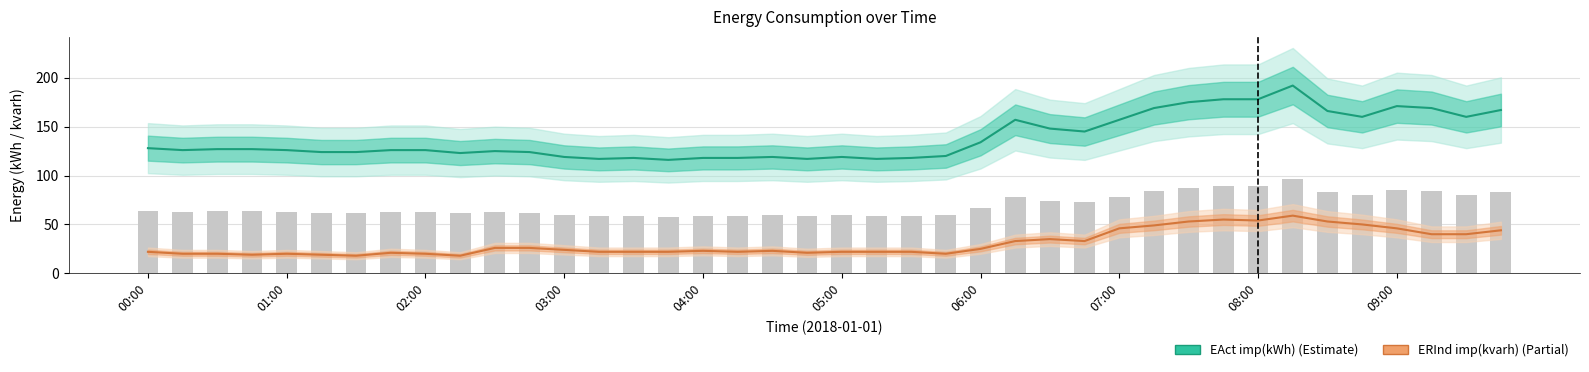

How many groups of bars are there?

40